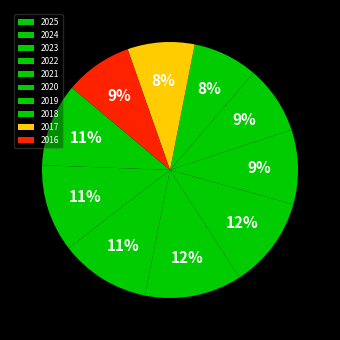

Which category has the biggest portion of the pie?

2022